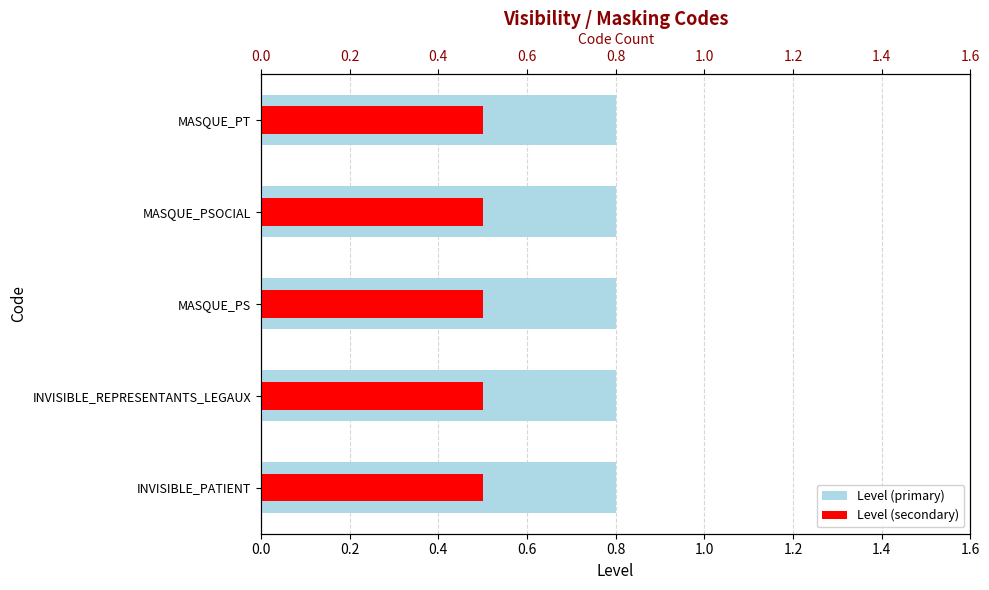

Rank the series by their average value, from highest to lowest.

Level (primary), Level (secondary)